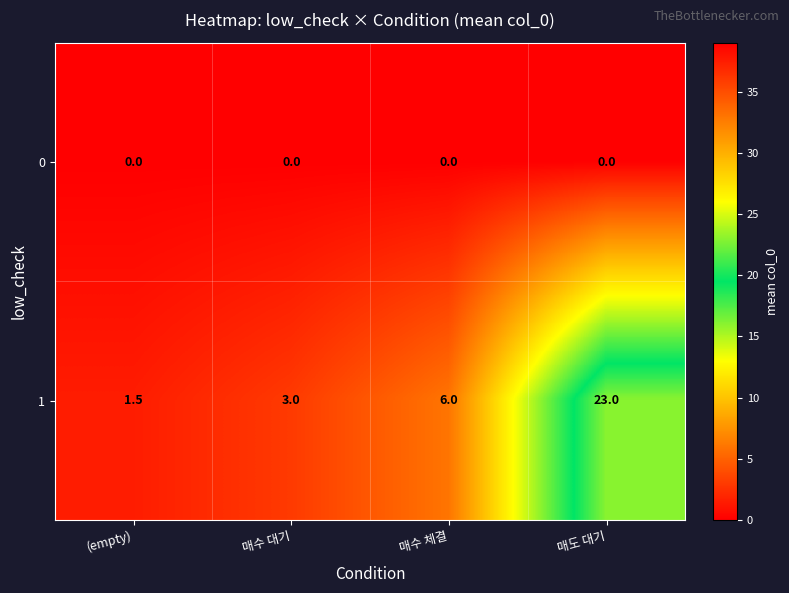

Rank the series by their maximum value, from lowest to highest.

0, 1